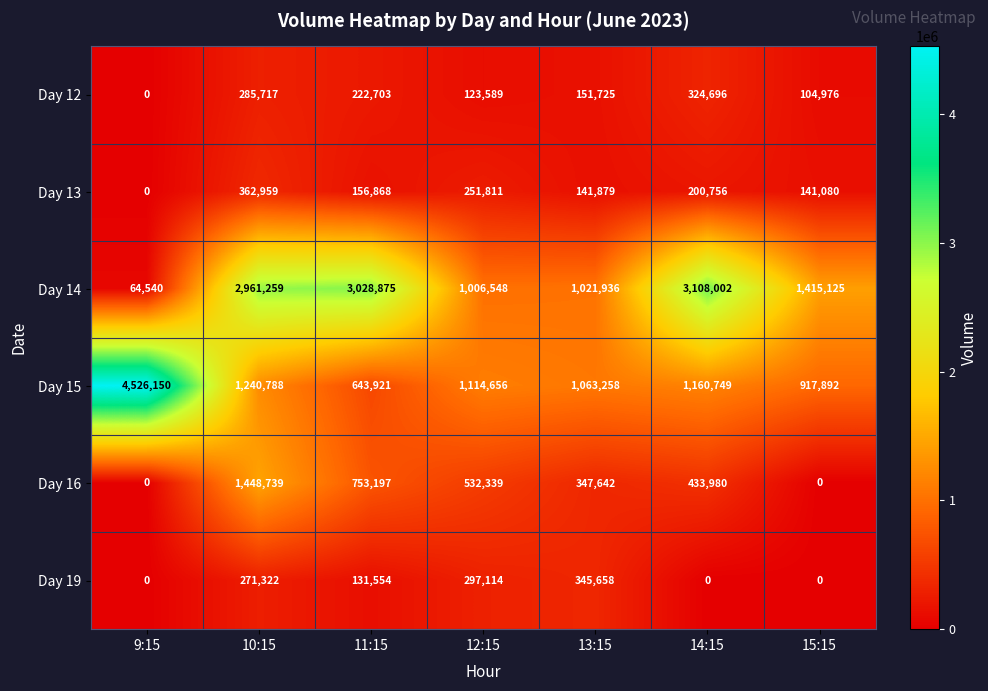

True or false: Day 15 has a value of 1240788 at 10:15.

True